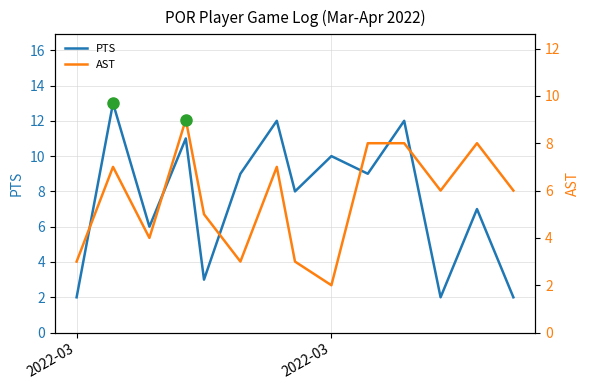

Reading left to right, what are all the values shown in this chart?

PTS: 2	13	6	11	3	9	12	8	10	9	12	2	7	2
AST: 3	7	4	9	5	3	7	3	2	8	8	6	8	6